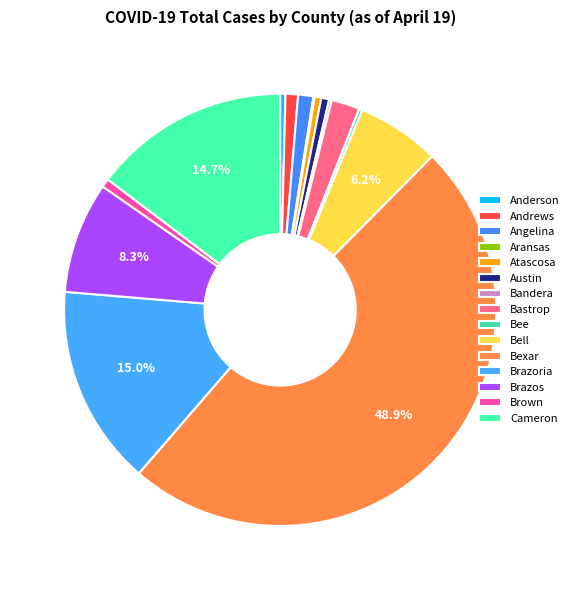

To the nearest percent, what portion does Brazos represent?

8%